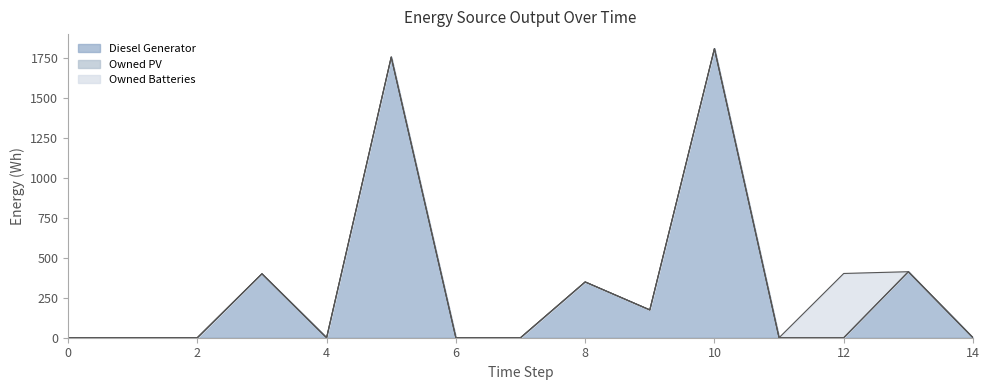

What is the sum of all Diesel Generator values?

4901